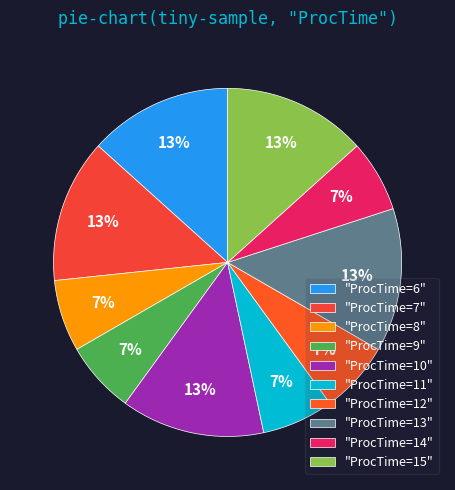

Count the number of slices in the pie.

10